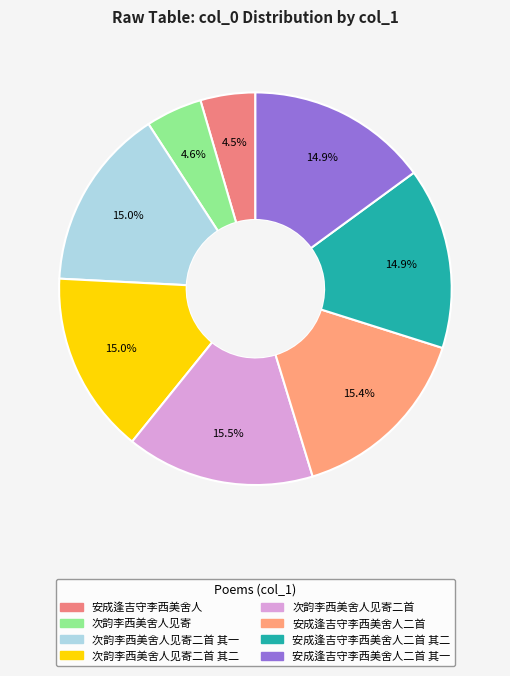

Is there any slice that represents more than half of the pie?

No